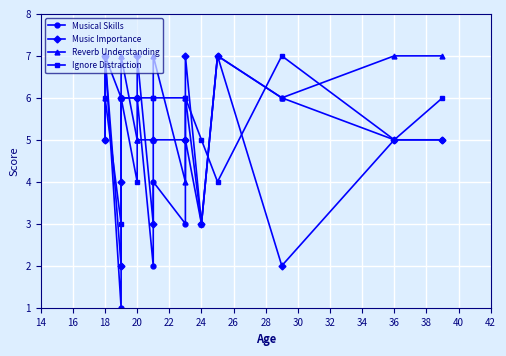

True or false: Musical Skills has more than 2 points higher than both neighbors.

True